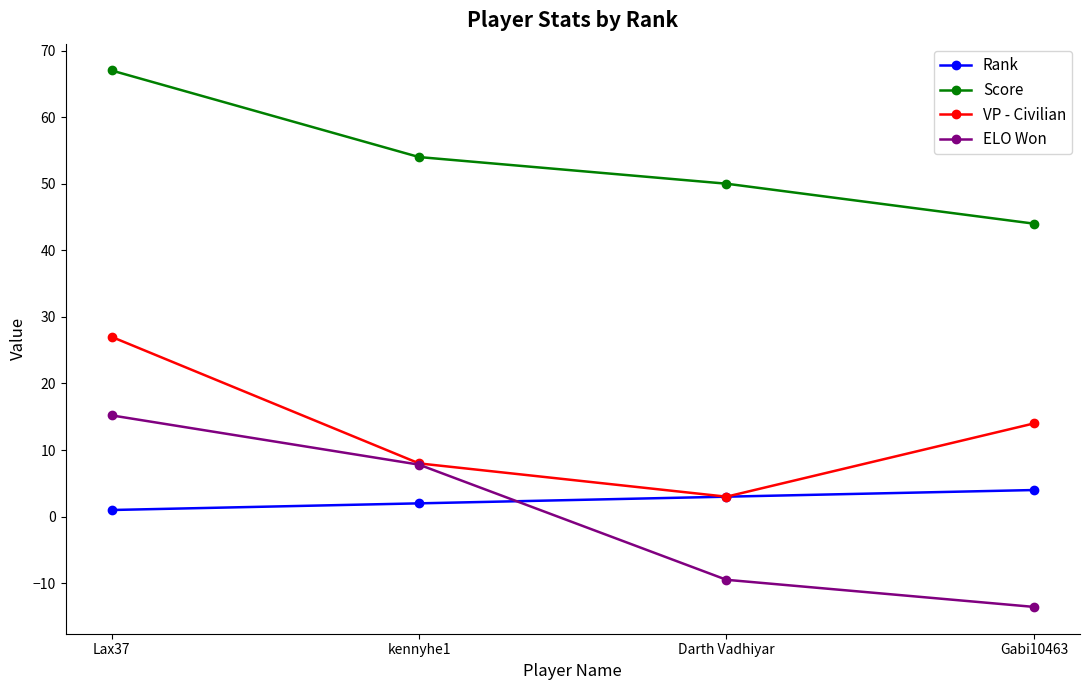

Rank the series at Lax37 from highest to lowest value.

Score, VP - Civilian, ELO Won, Rank